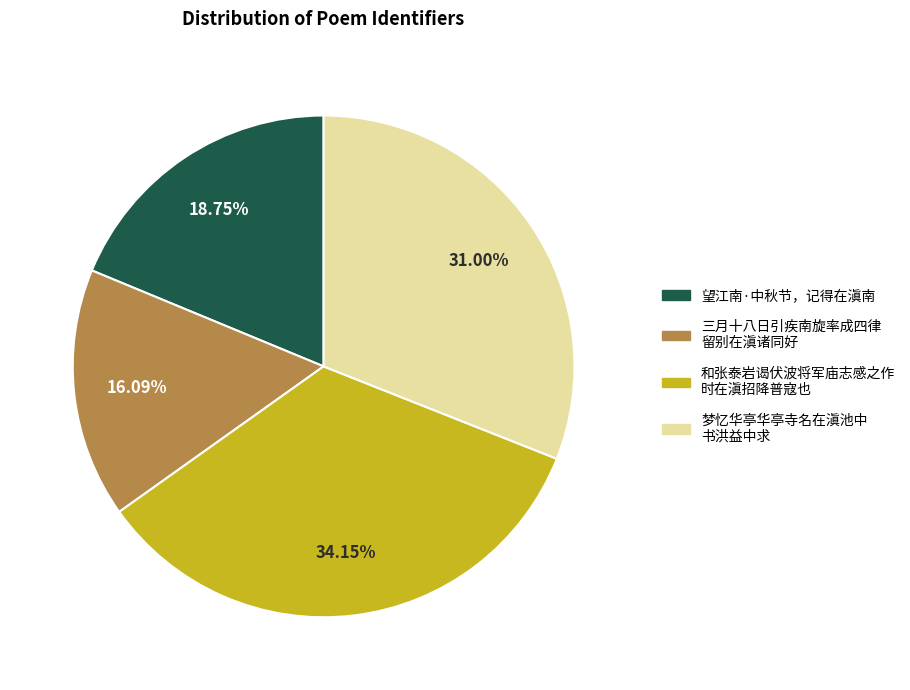

Is there any slice that represents more than half of the pie?

No